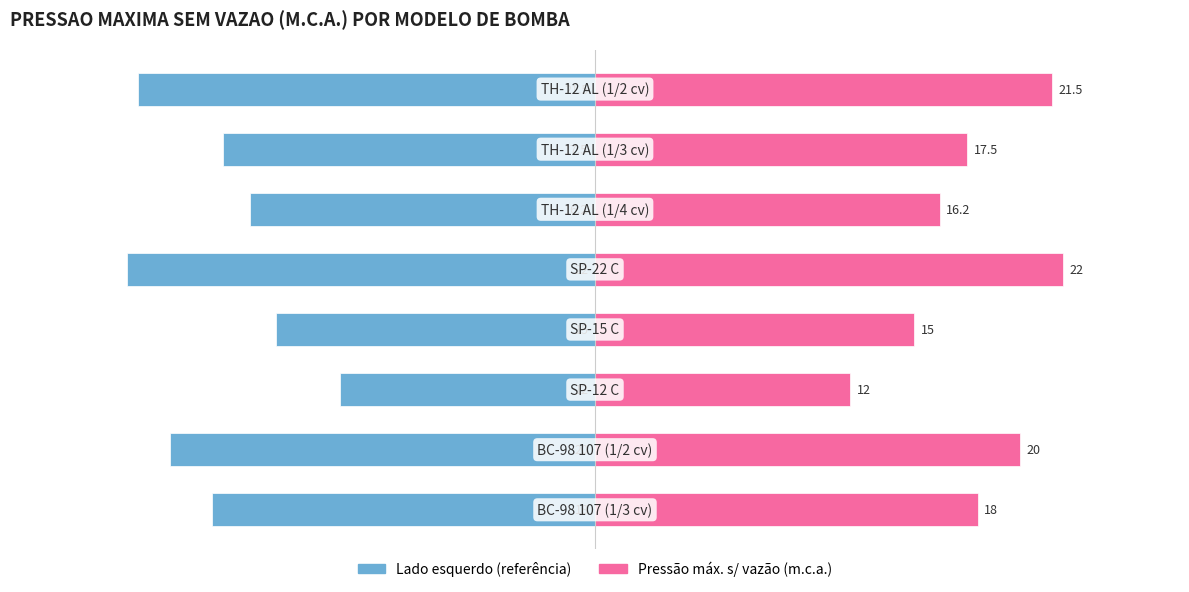

Are the bars horizontal?

Yes